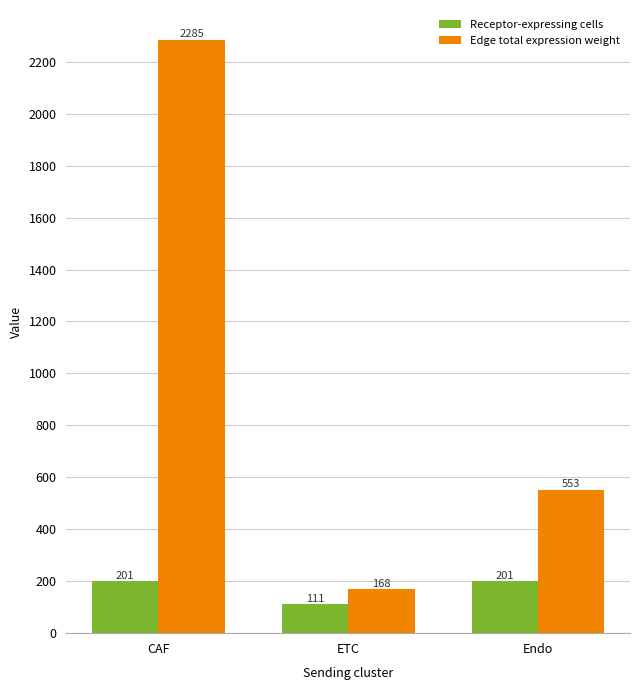

What is the label of the 3rd bar from the left?

Endo